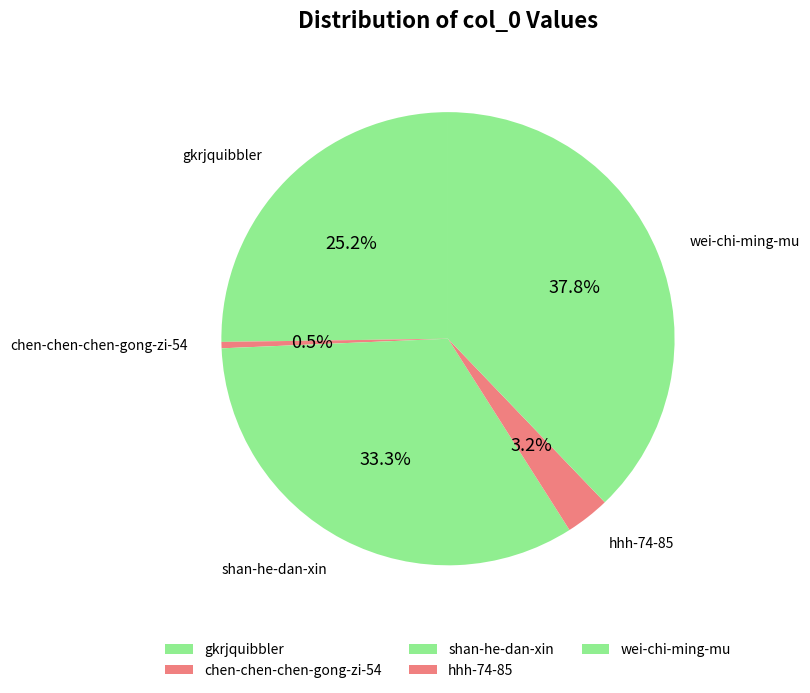

What is the ratio of the value at gkrjquibbler to the value at shan-he-dan-xin?

0.8